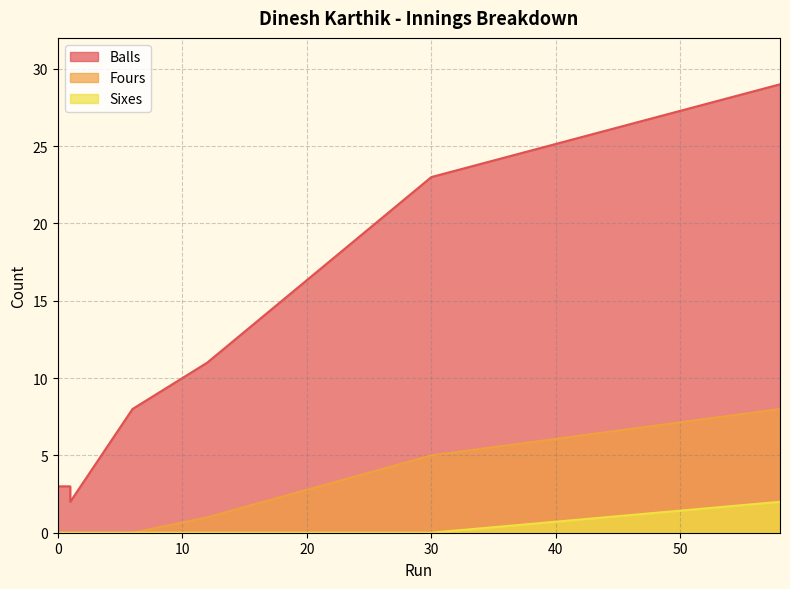

List the series in order of their peak value, lowest first.

Sixes, Fours, Balls